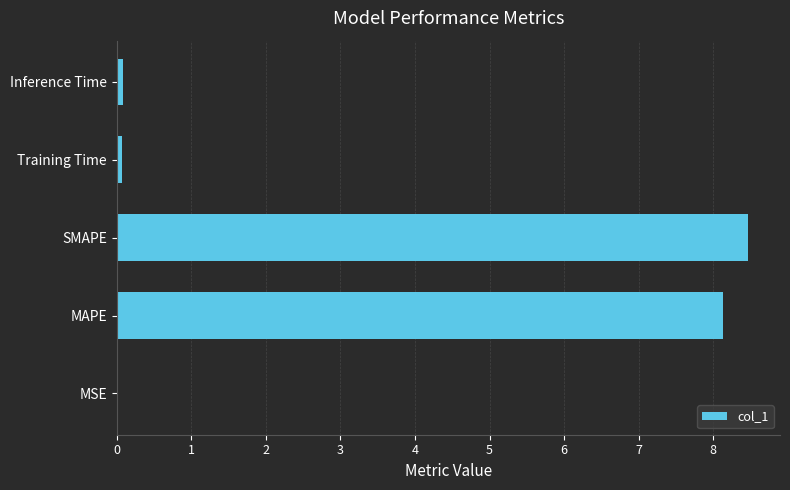

True or false: the data shows 11.6 at MAPE.

False